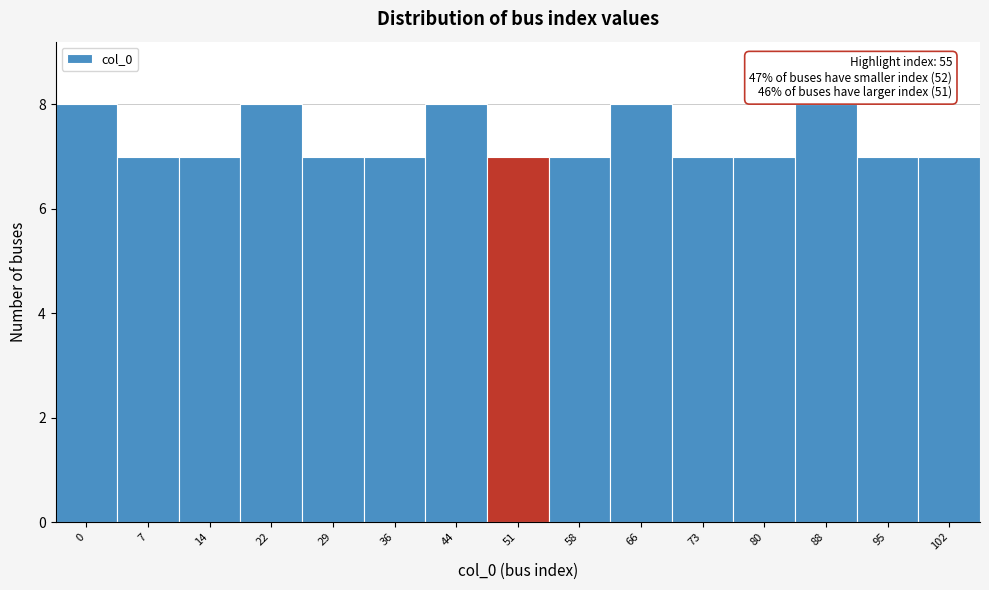

Reading left to right, what are all the values shown in this chart?

0=8	7=7	14=7	22=8	29=7	36=7	44=8	51=7	58=7	66=8	73=7	80=7	88=8	95=7	102=7